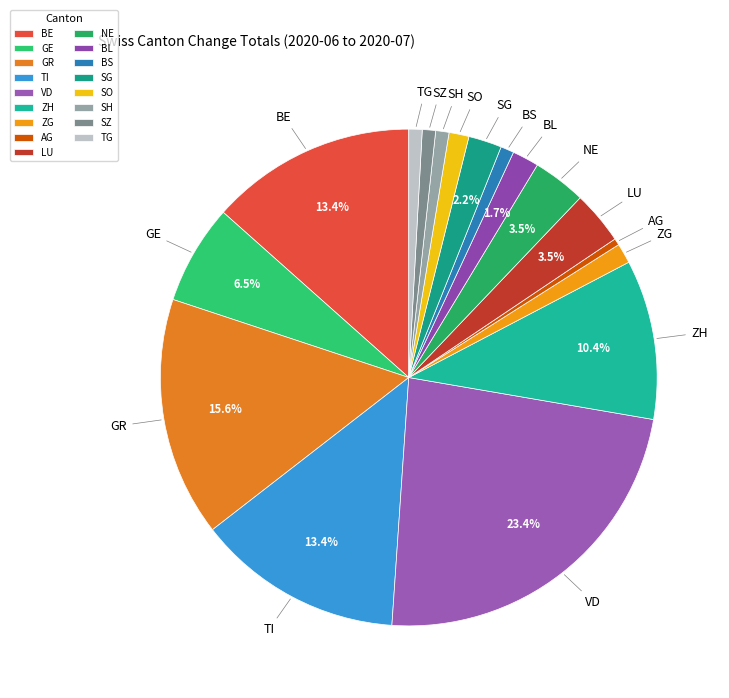

Is the sum of GE and AG greater than half?

No